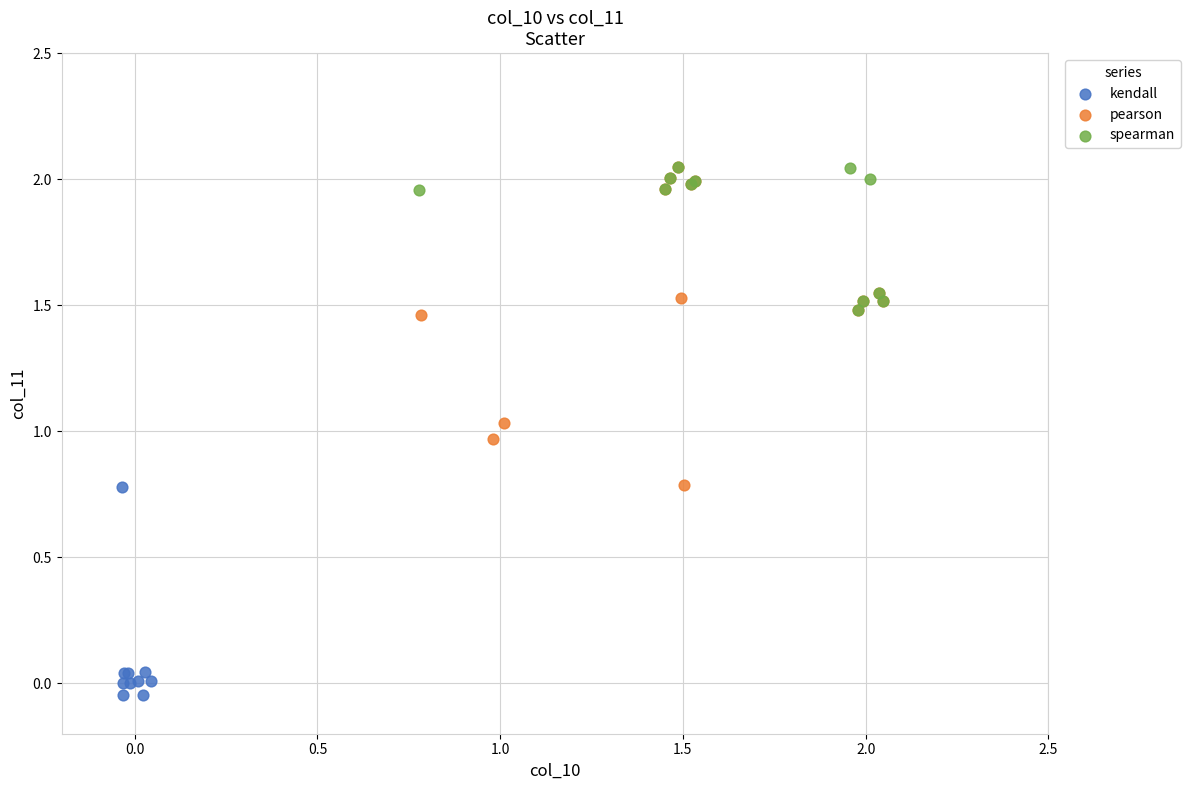

Which series has the largest Y range (max minus min)?

pearson